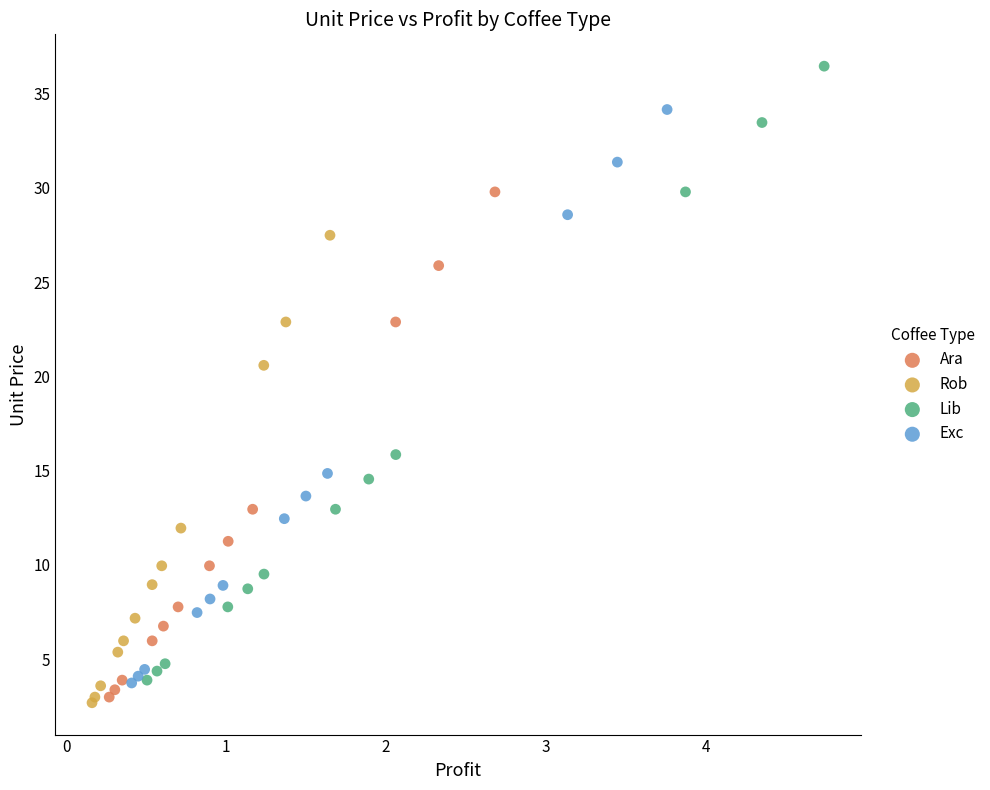

Which series has the widest spread of Y values?

Lib